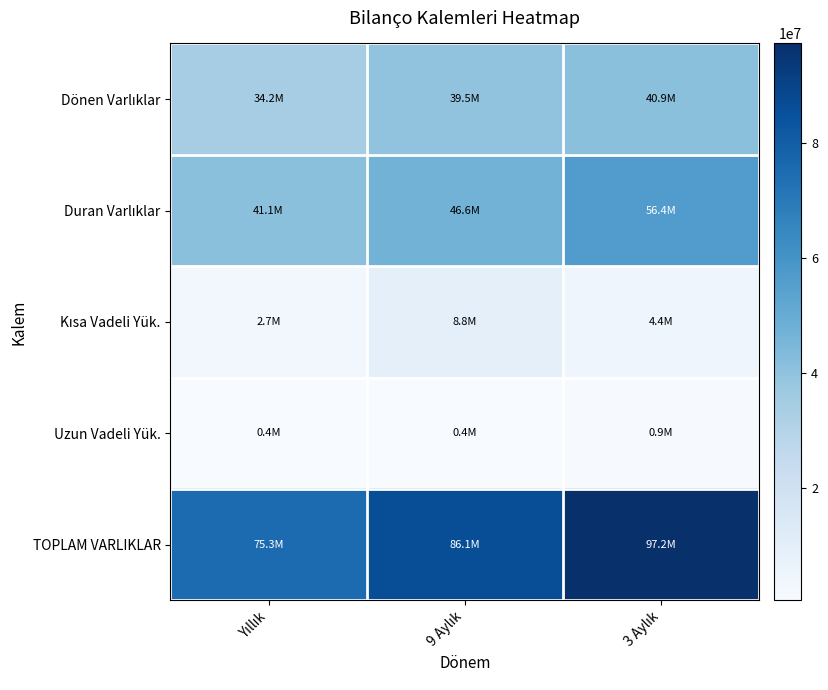

What is the minimum value shown in the chart?

371131